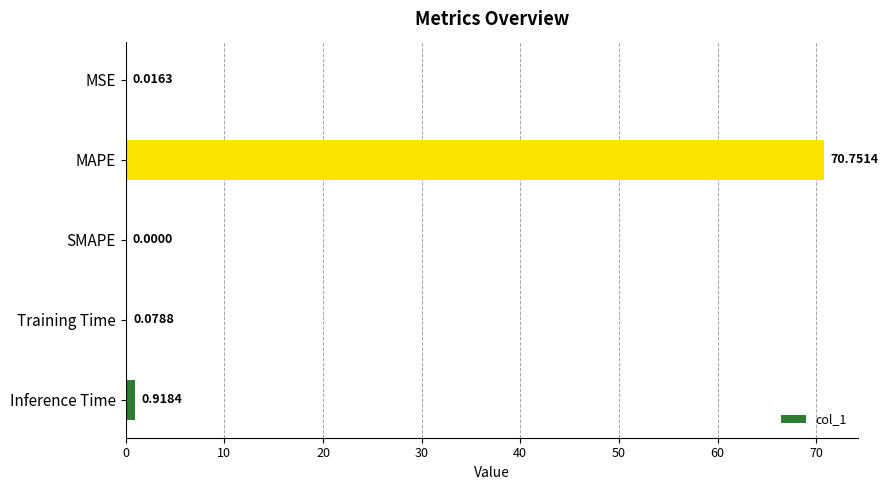

How many positive values are there?

4